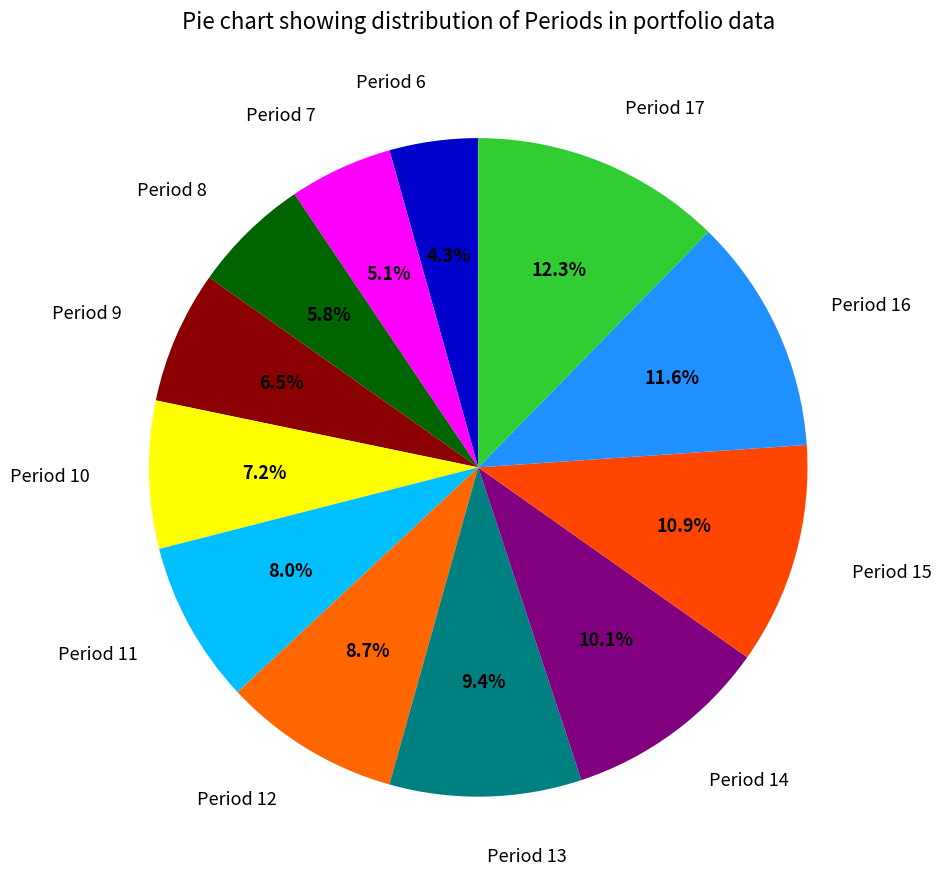

Combined, what portion of the pie is Period 10 and Period 11?

15.2%